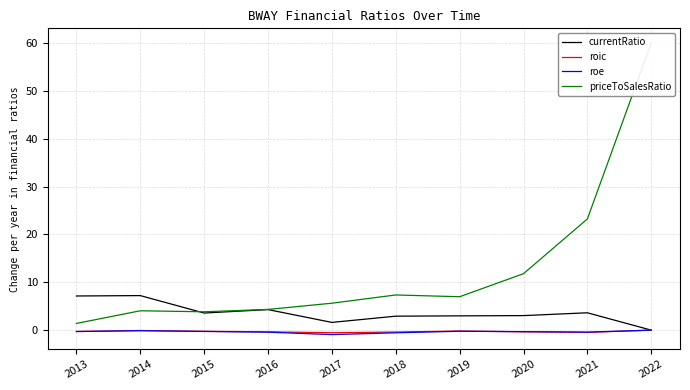

How many data points in roic are less than 0?

9